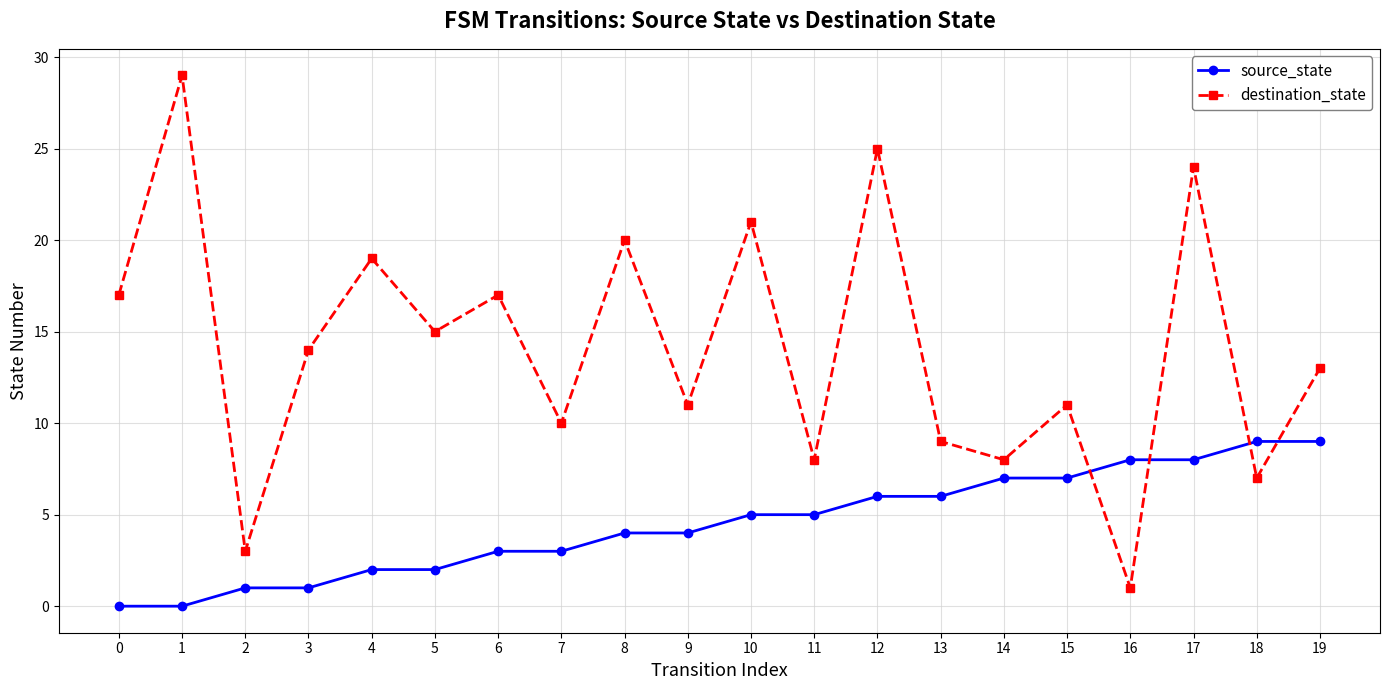

Reading left to right, list all the values displayed in this chart.

source_state: 0	0	1	1	2	2	3	3	4	4	5	5	6	6	7	7	8	8	9	9
destination_state: 17	29	3	14	19	15	17	10	20	11	21	8	25	9	8	11	1	24	7	13